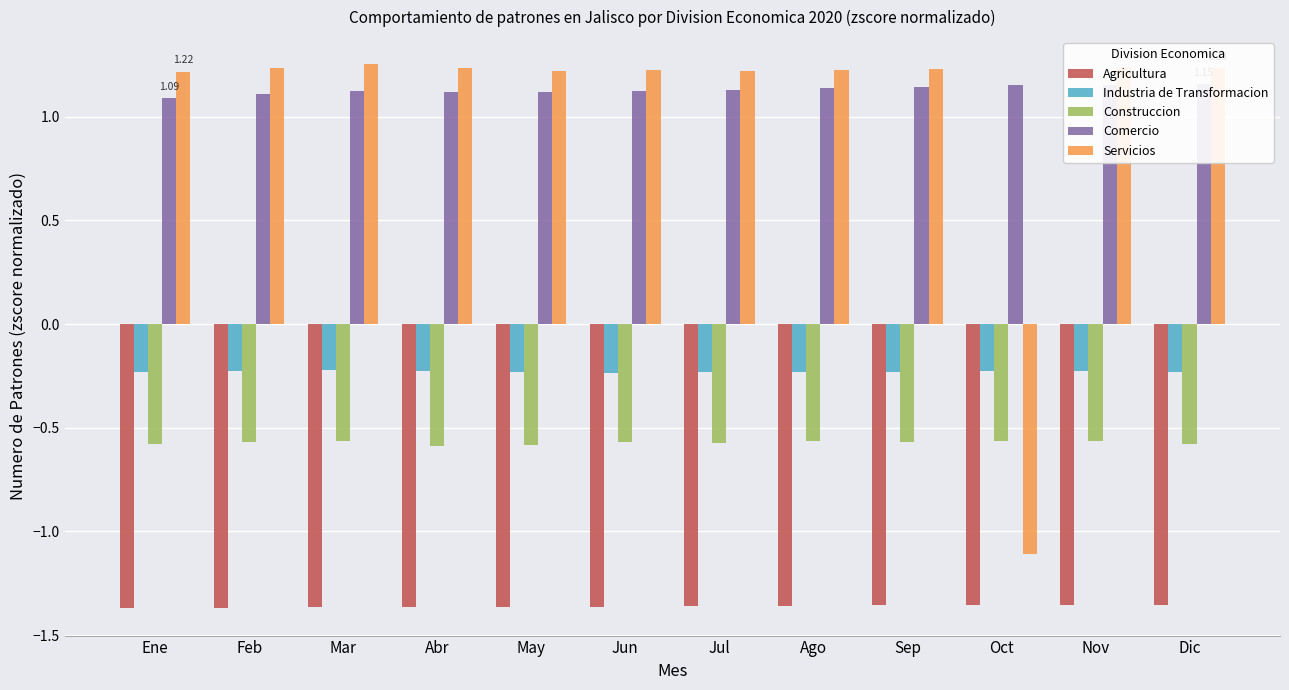

What is the minimum value shown in the chart?

-1.4